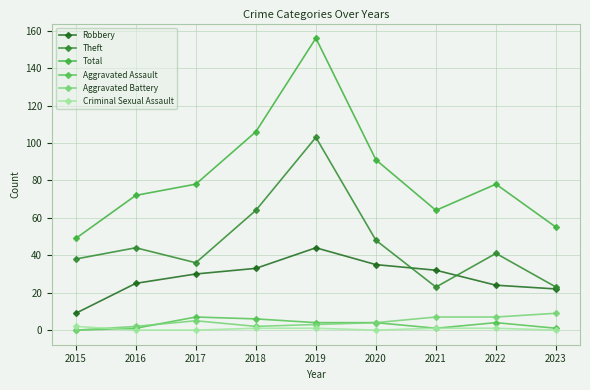

Reading left to right, list all the values displayed in this chart.

Robbery: 9	25	30	33	44	35	32	24	22
Theft: 38	44	36	64	103	48	23	41	23
Total: 49	72	78	106	156	91	64	78	55
Aggravated Assault: 0	1	7	6	4	4	1	4	1
Aggravated Battery: 0	2	5	2	3	4	7	7	9
Criminal Sexual Assault: 2	0	0	1	1	0	1	1	0